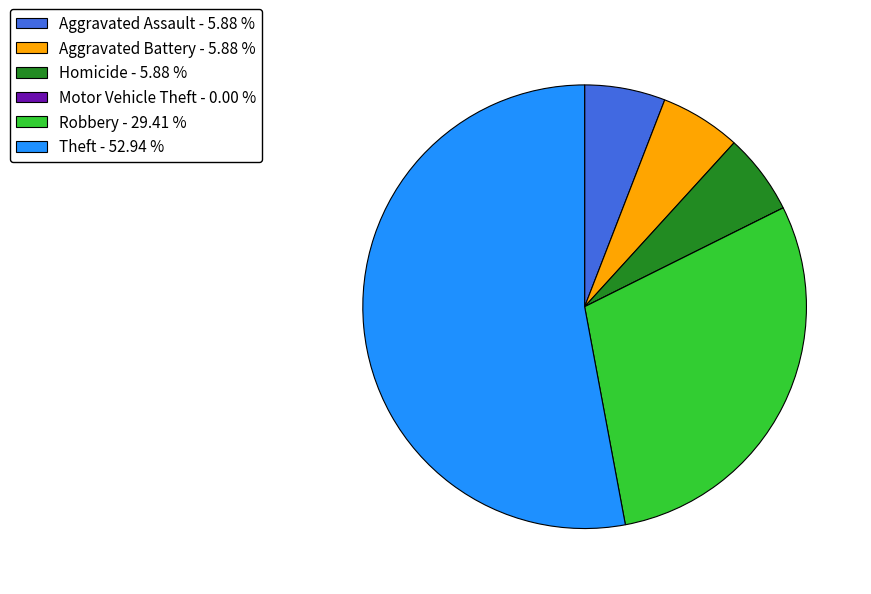

True or false: Aggravated Battery accounts for 6% of the total.

True